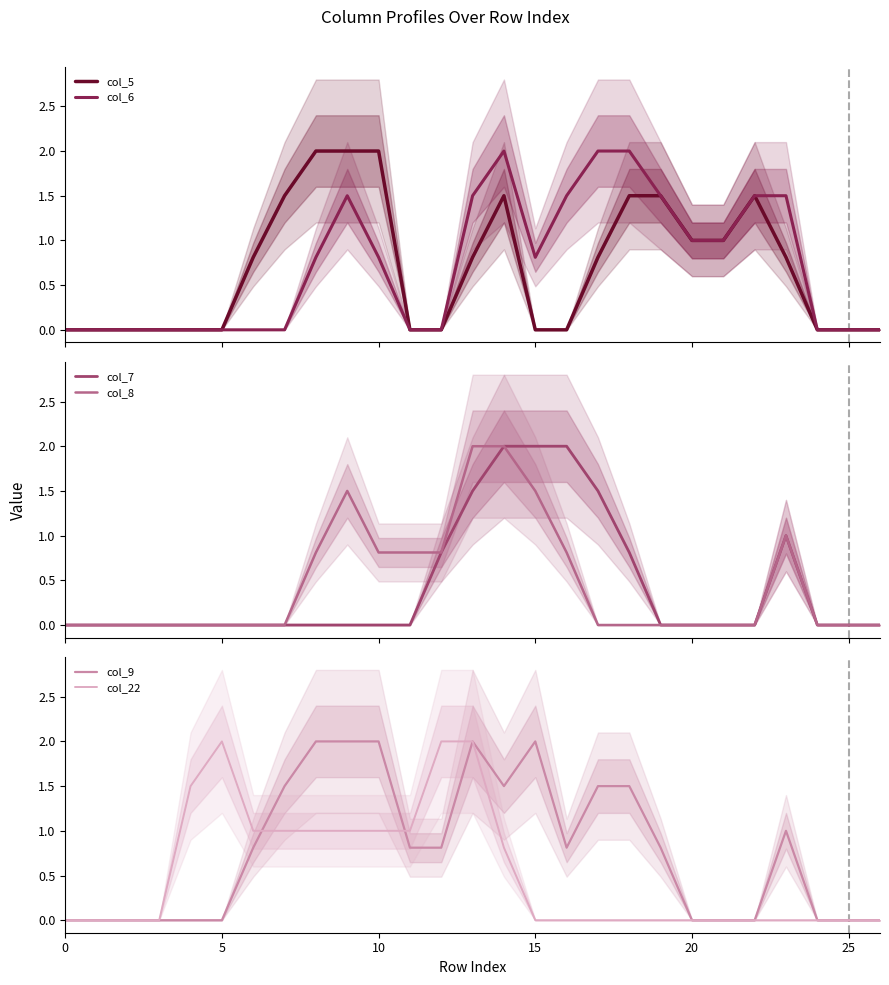

How many lines are shown in the chart?

6